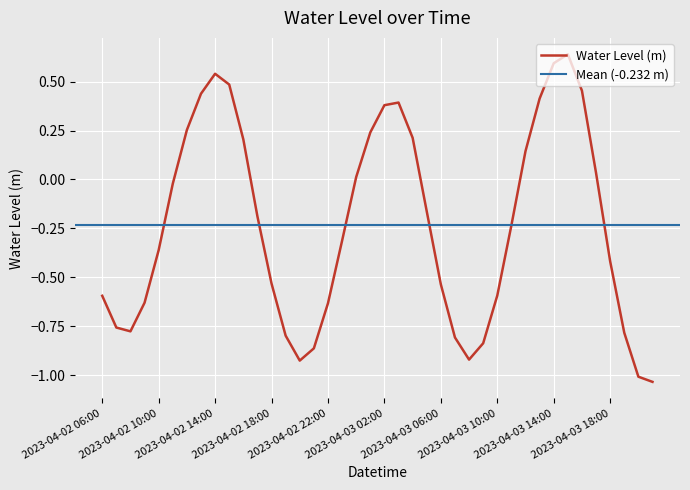

What value does the data have at 2023-04-03 02:00?

0.4